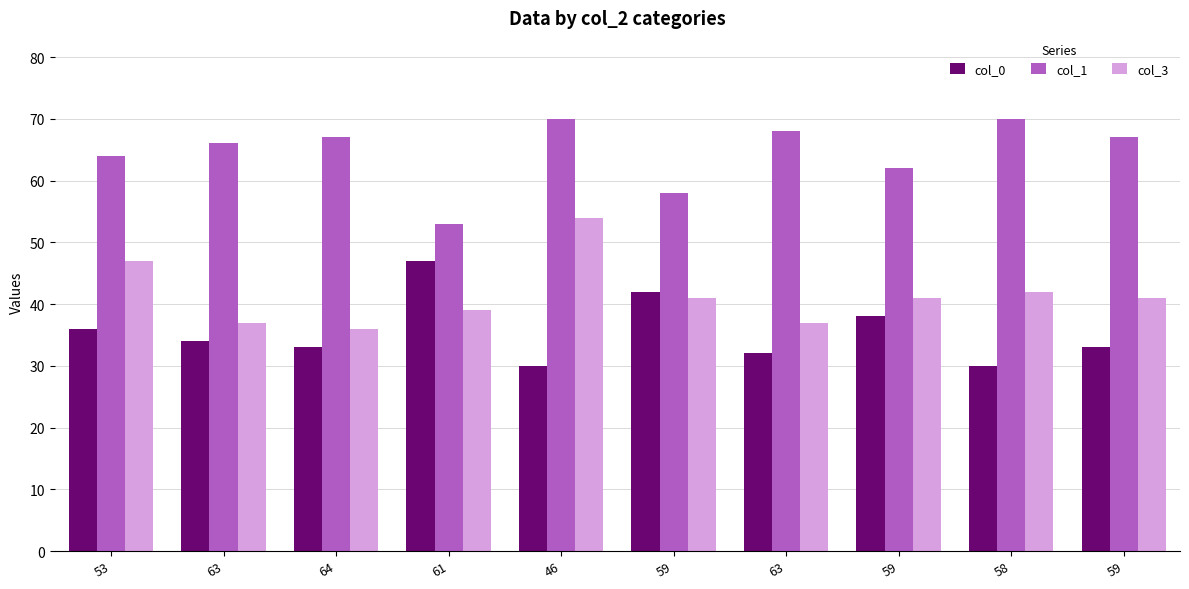

Reading left to right, transcribe all the data shown in this chart.

col_0: 53=36	63=34	64=33	61=47	46=30	59=42	63=32	59=38	58=30	59=33
col_1: 53=64	63=66	64=67	61=53	46=70	59=58	63=68	59=62	58=70	59=67
col_3: 53=47	63=37	64=36	61=39	46=54	59=41	63=37	59=41	58=42	59=41